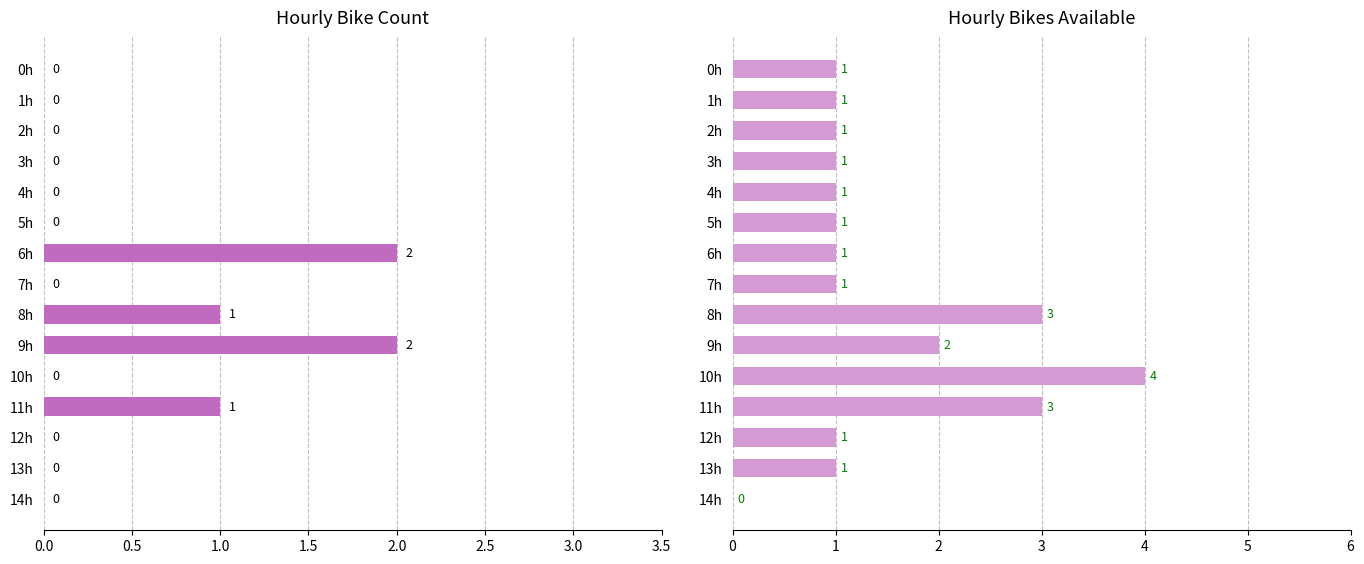

What is the difference between the second highest and second lowest values in the count series?

2